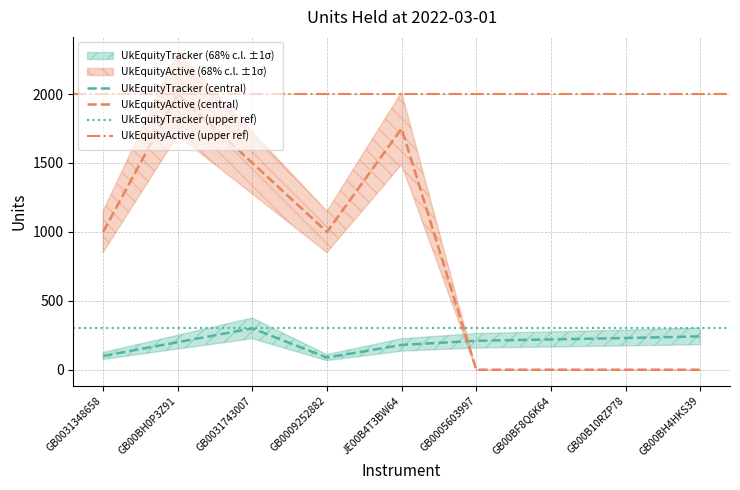

Reading right to left, what are all the values shown in this chart?

UkEquityTracker: 242	230	220	210	180	88	300	200	100
UkEquityActive: 0	0	0	0	1750	1000	1500	2000	1000